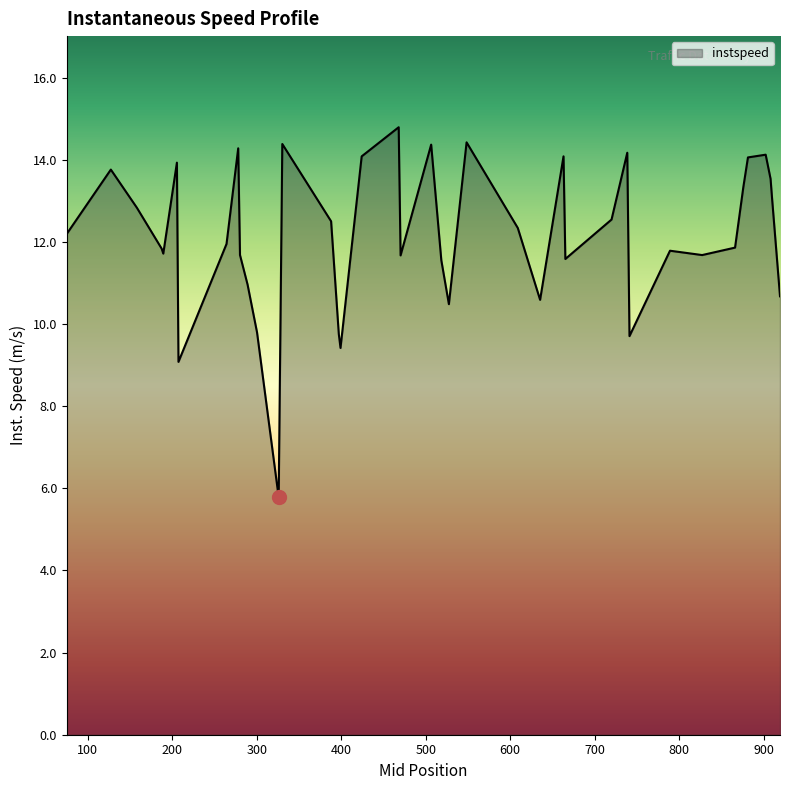

How many lines are shown in the chart?

1